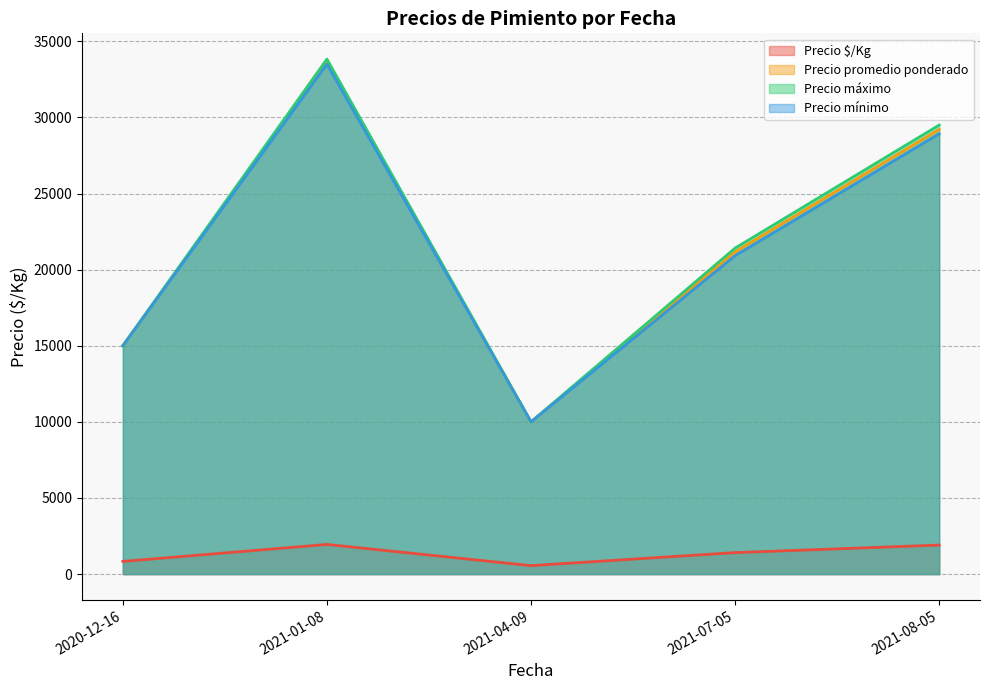

Which series changed the most between 2021-08-05 and 2021-08-05?

Precio máximo